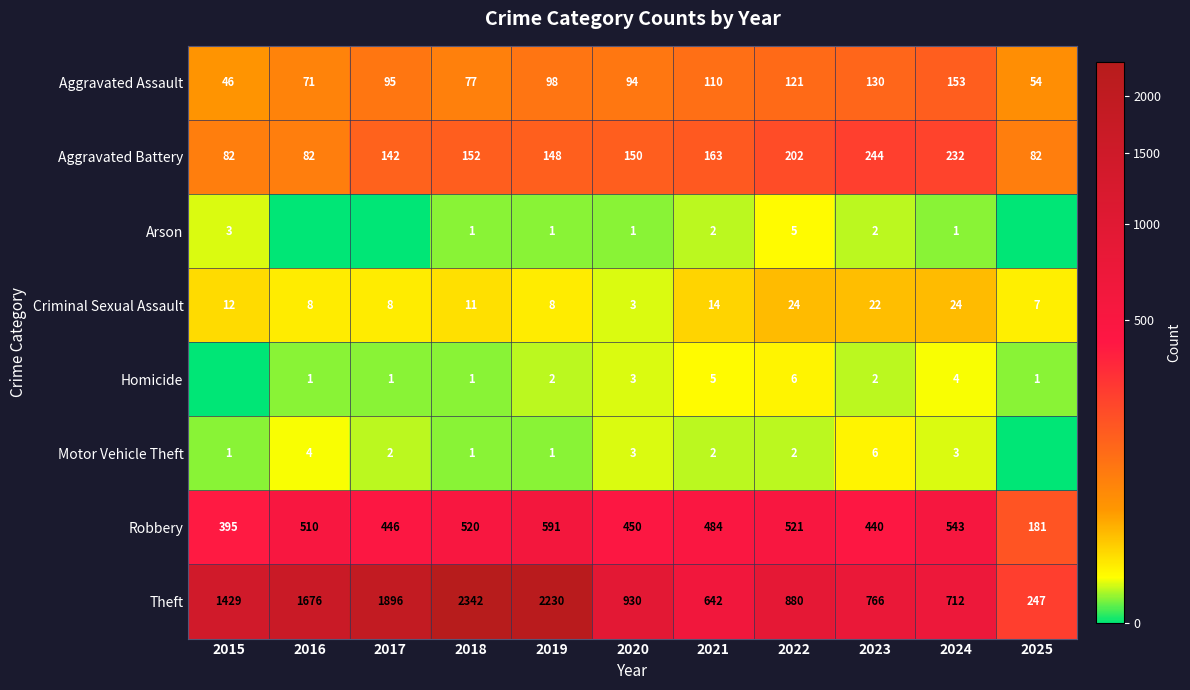

What is the approximate value of Criminal Sexual Assault at 2021, to the nearest 10?

10